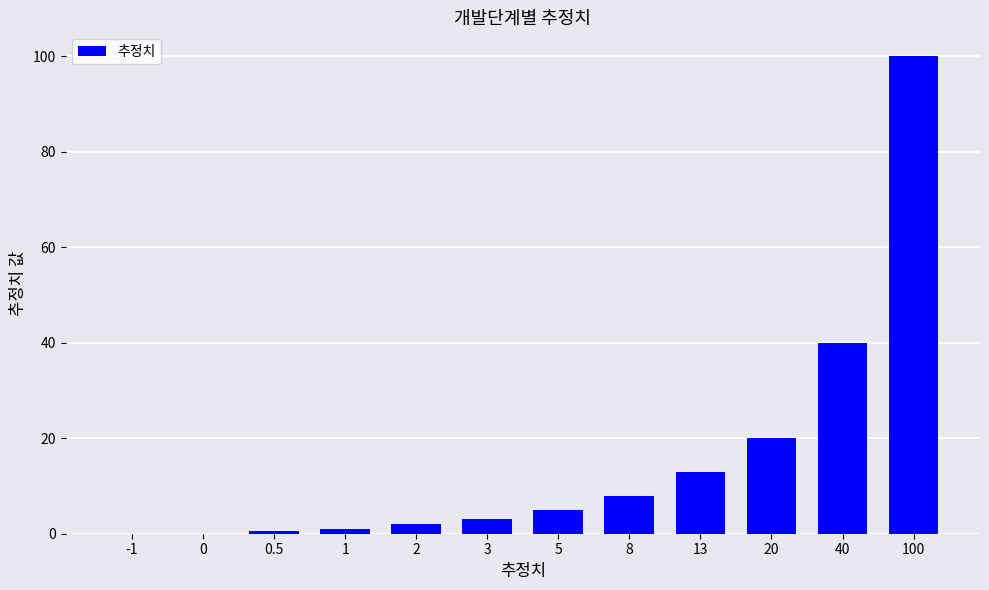

Reading left to right, what are all the values shown in this chart?

-1.0	0.0	0.5	1.0	2.0	3.0	5.0	8.0	13.0	20.0	40.0	100.0